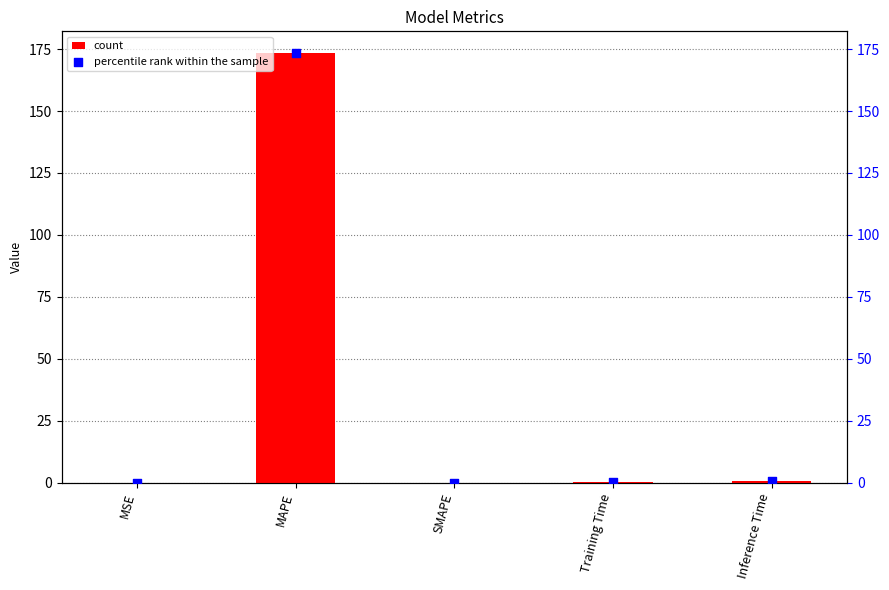

At how many categories does at least one series exceed 82?

1